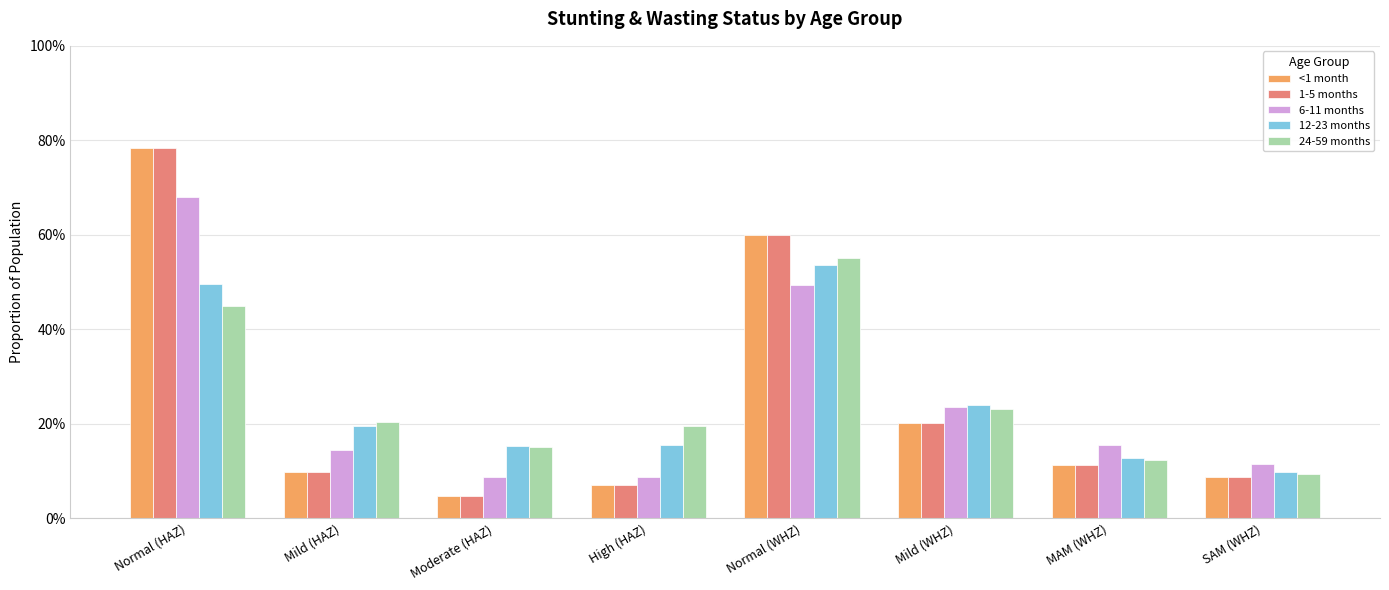

At which label is 12-23 months closest to 0?

SAM (WHZ)